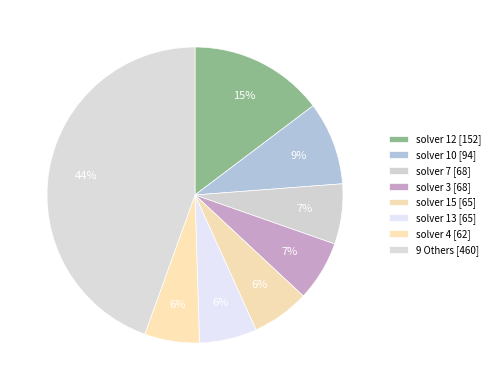

Count the number of slices in the pie.

8